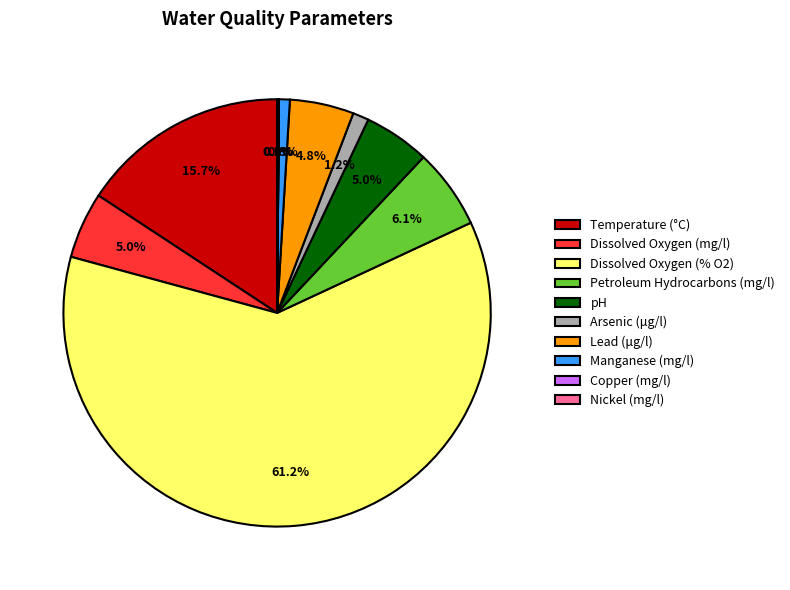

Is there a majority slice in this chart?

Yes